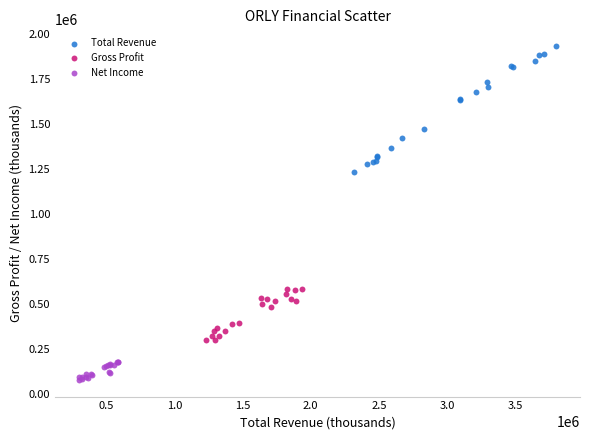

Which series contains the highest Y value?

Total Revenue